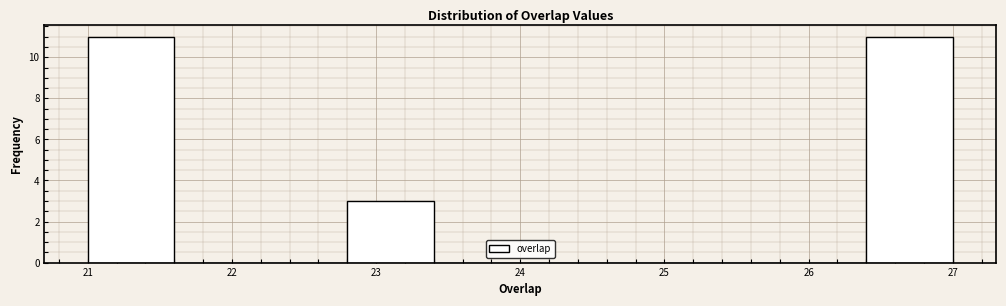

What is the height of the bar covering 26.4 to 27.0 on the x-axis? The values are not printed on the chart, so give them approximately, as read against the axis.

11